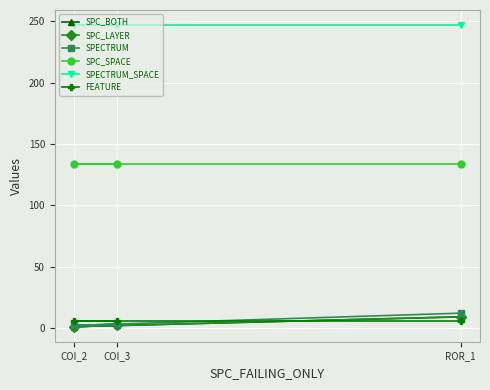

How many series are shown in this chart?

6